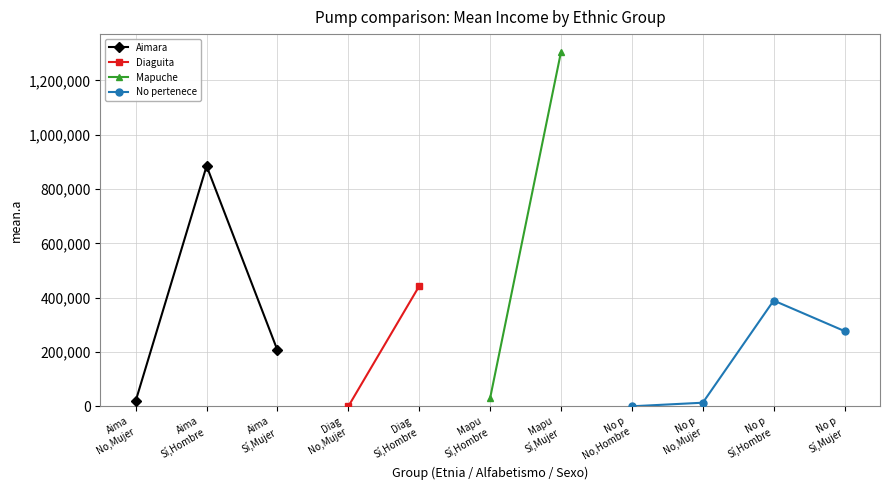

Read the Aimara (Sí, Mujer) mean.a value at Aimara Sí Hombre.

205916.6